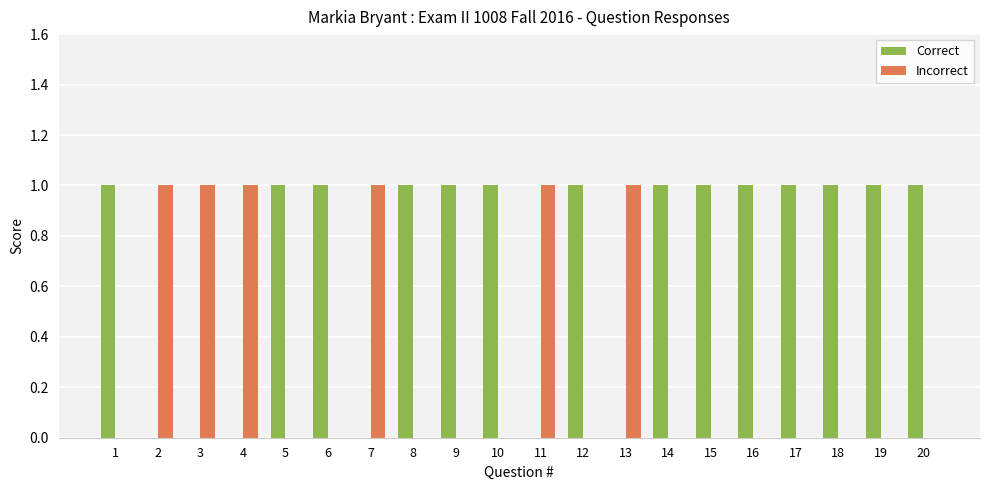

The value of Correct at 20 is 1. True or false?

True